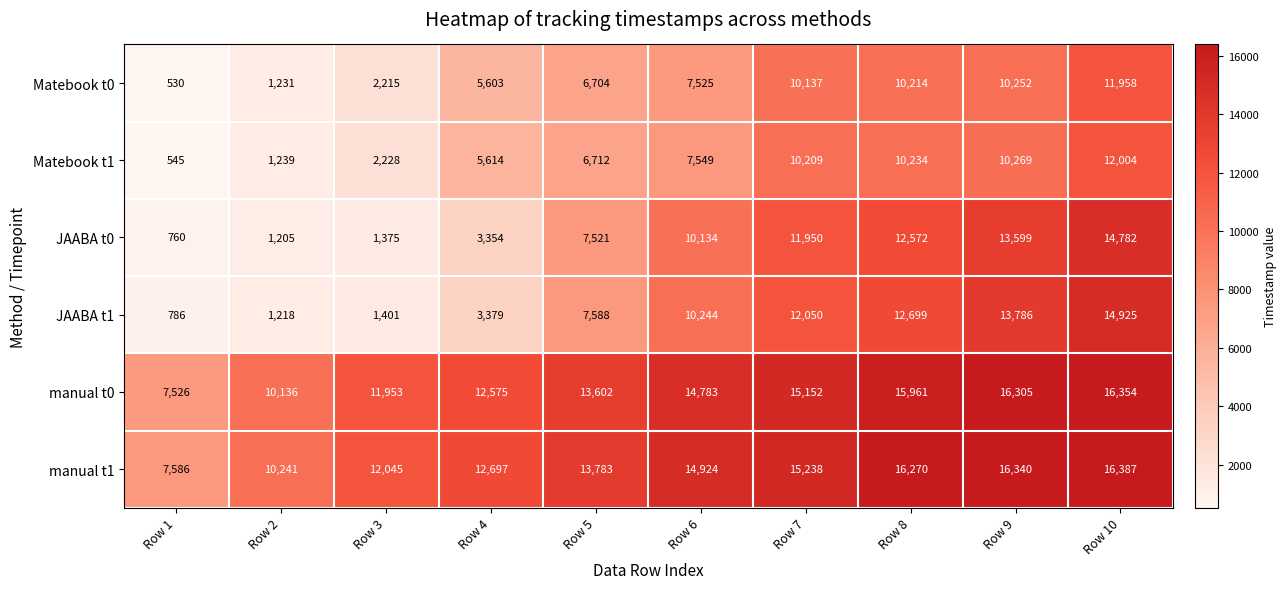

At which category does the chart reach its peak across all series?

Row 10